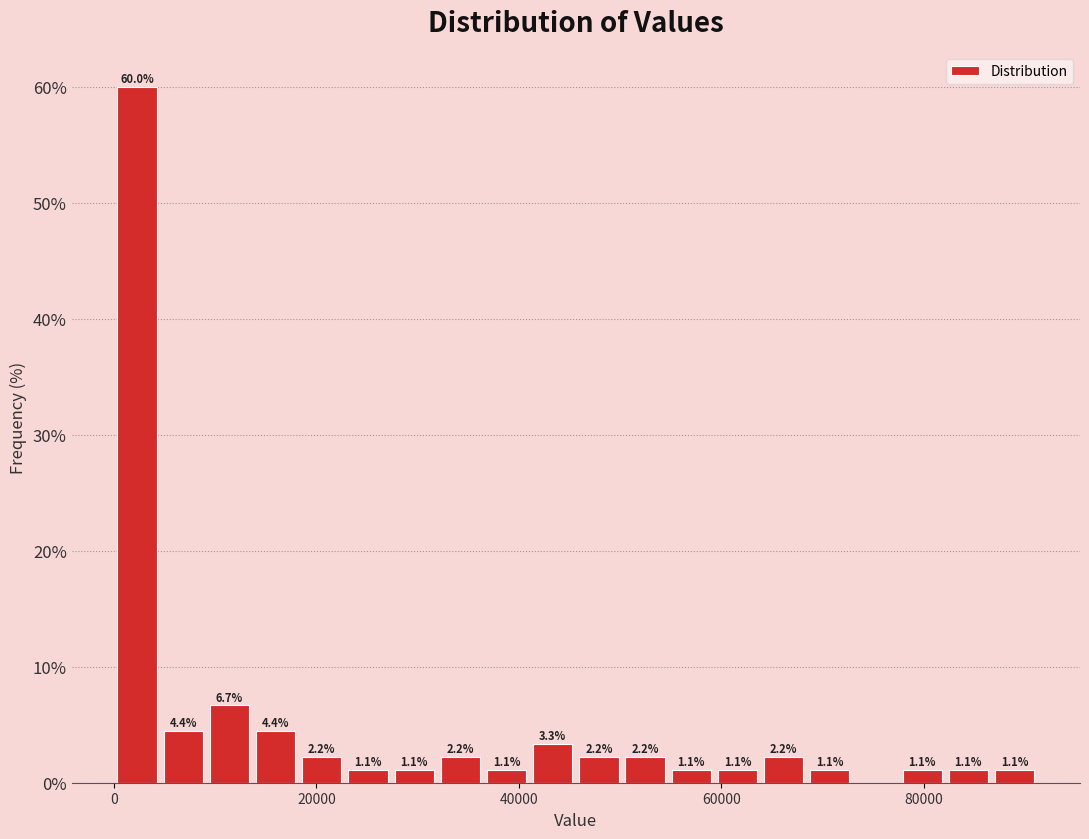

Around what value on the x-axis is the tallest bar? Give the approximate position of its centre, as read against the axis.

2000